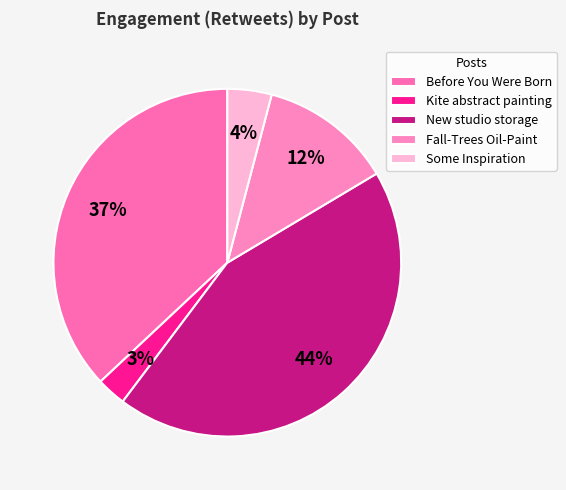

Which slice is the smallest?

Kite abstract painting